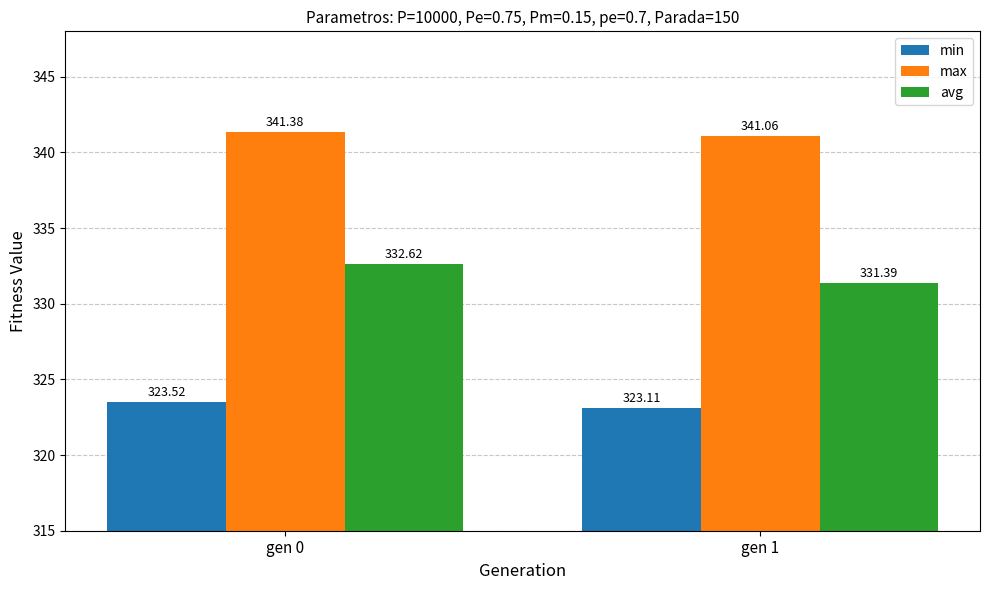

Count the max values in the range 341 to 342.

2